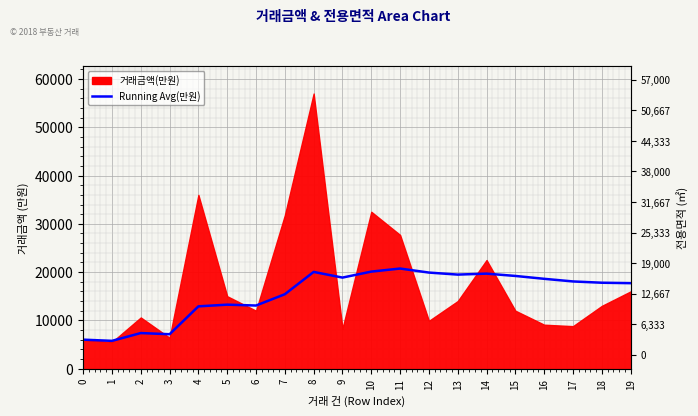

Does the chart display data point markers on the line(s)?

No